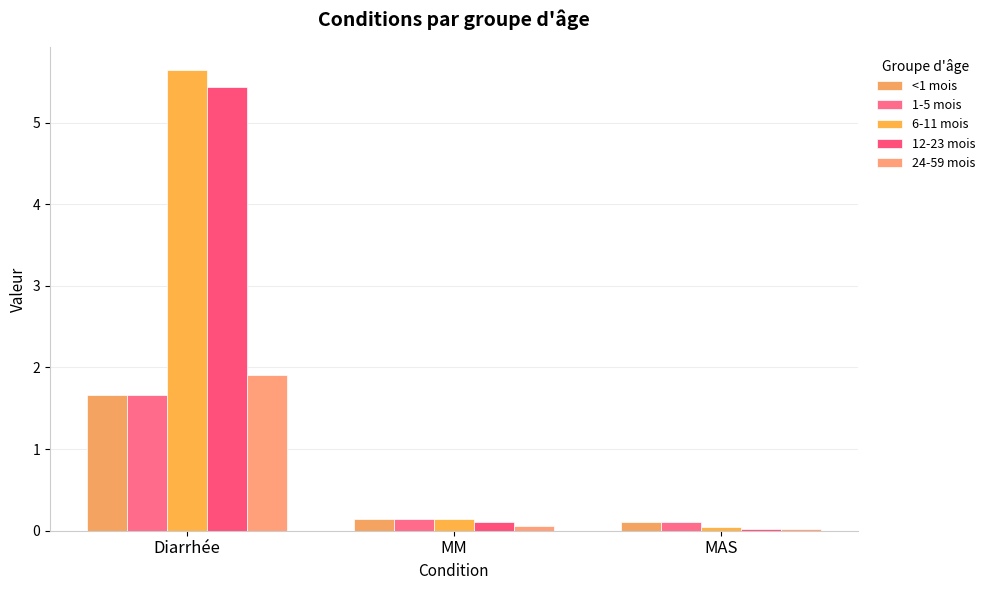

Rank the series at Diarrhée from lowest to highest value.

<1 mois, 1-5 mois, 24-59 mois, 12-23 mois, 6-11 mois